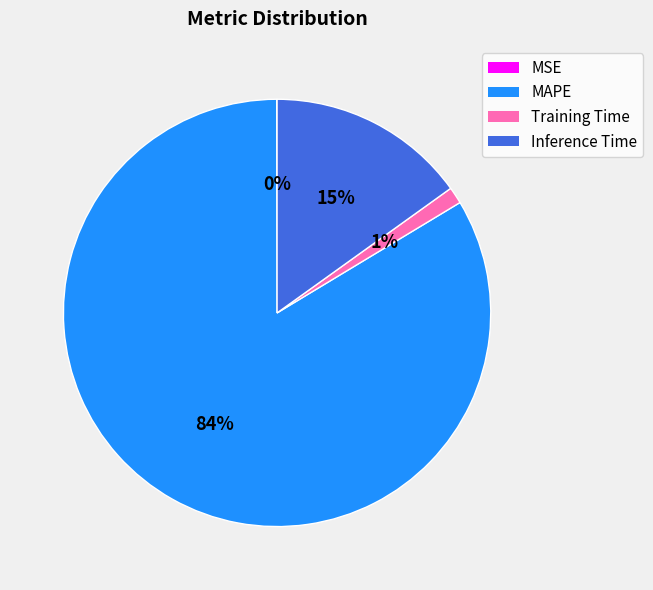

To the nearest percent, what is the difference between the largest and smallest slice percentages?

84%